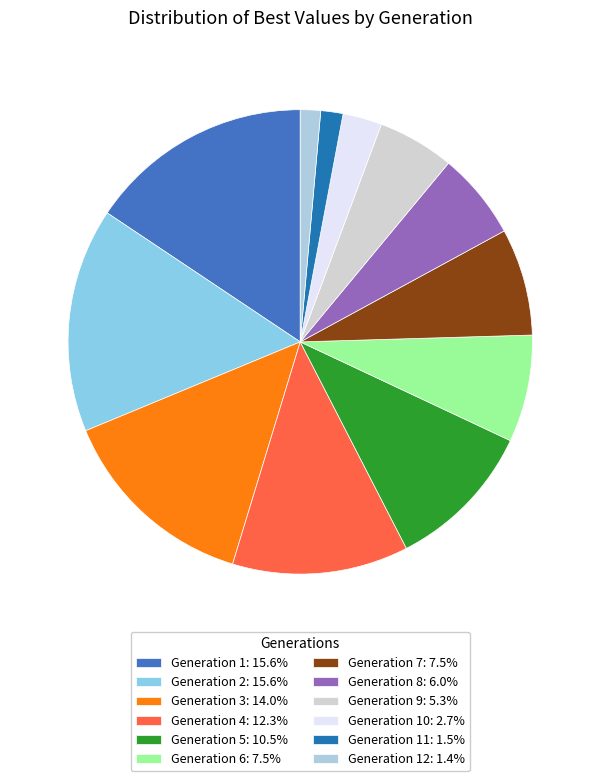

Approximately how many times larger is the value at Generation 7: 7.5% compared to Generation 8: 6.0%?

1.2